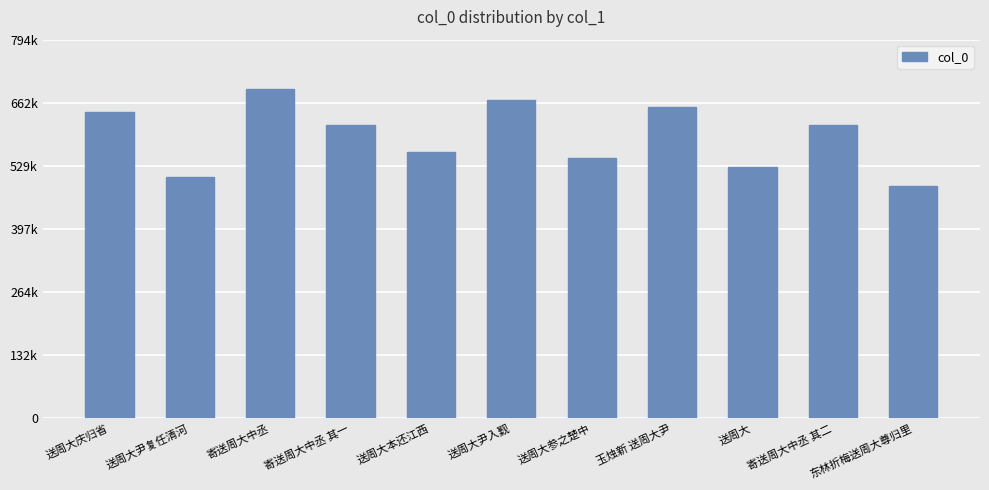

At which category does the chart reach its peak across all series?

寄送周大中丞